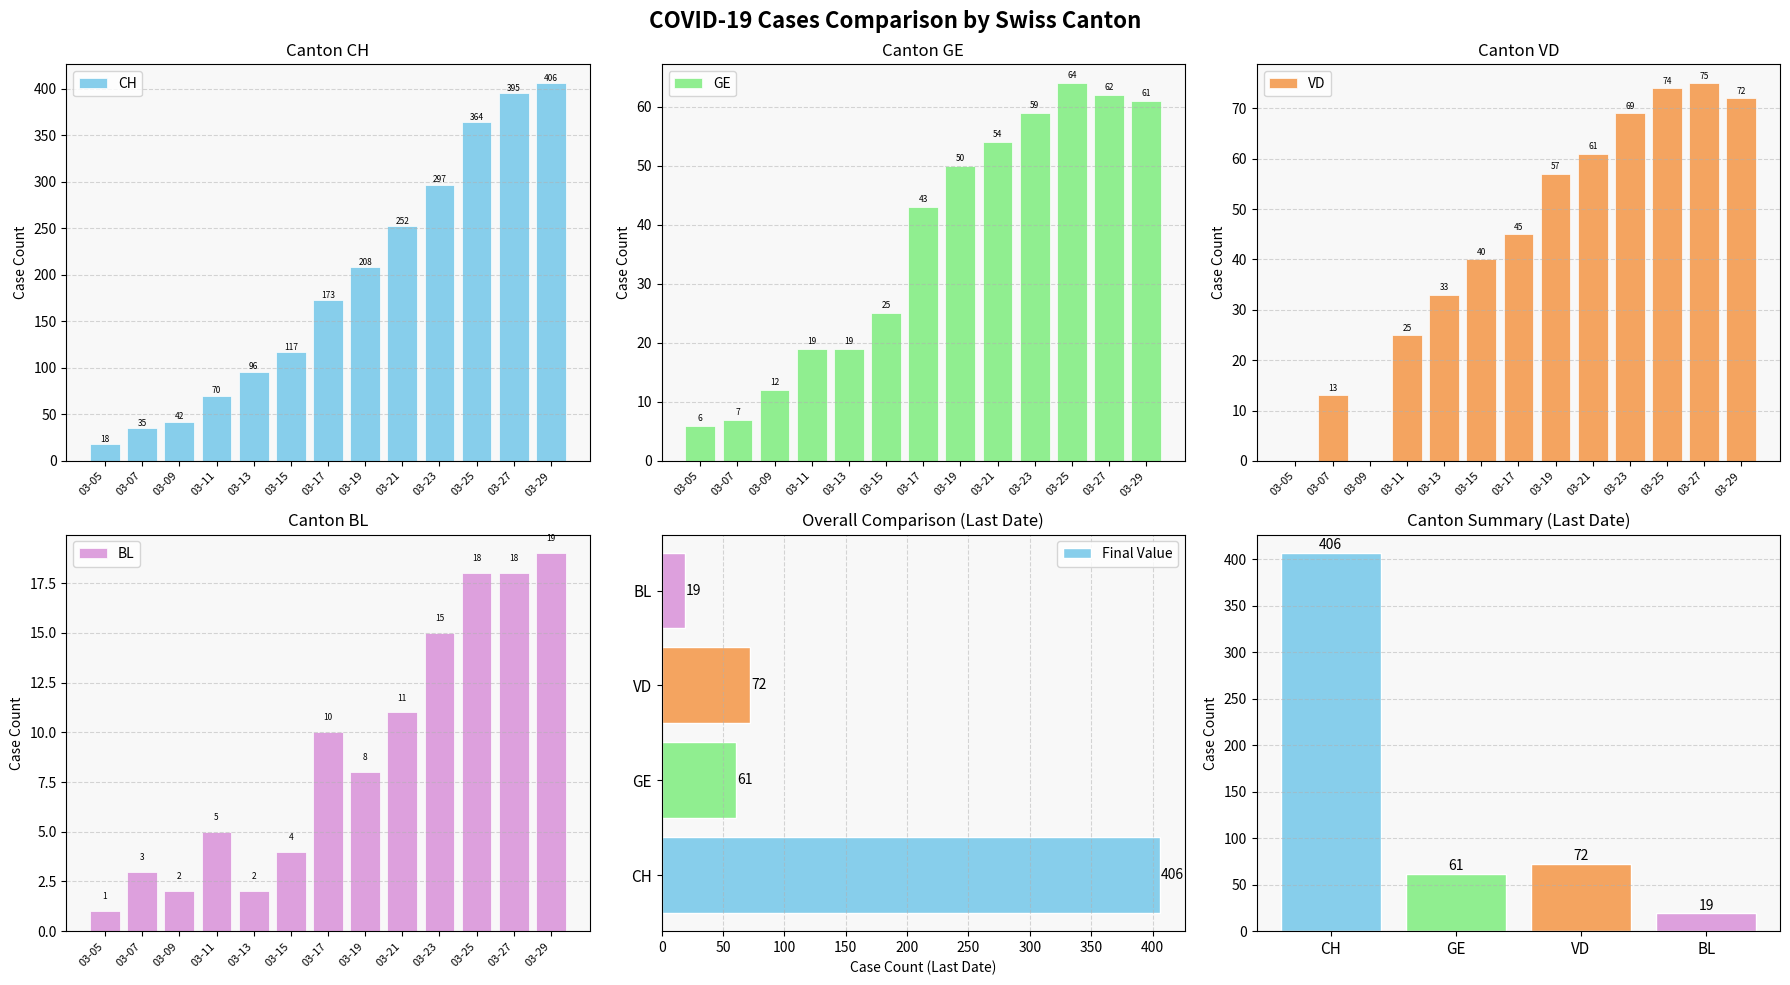

List the labels in order of Final Value value, largest first.

CH, VD, GE, BL